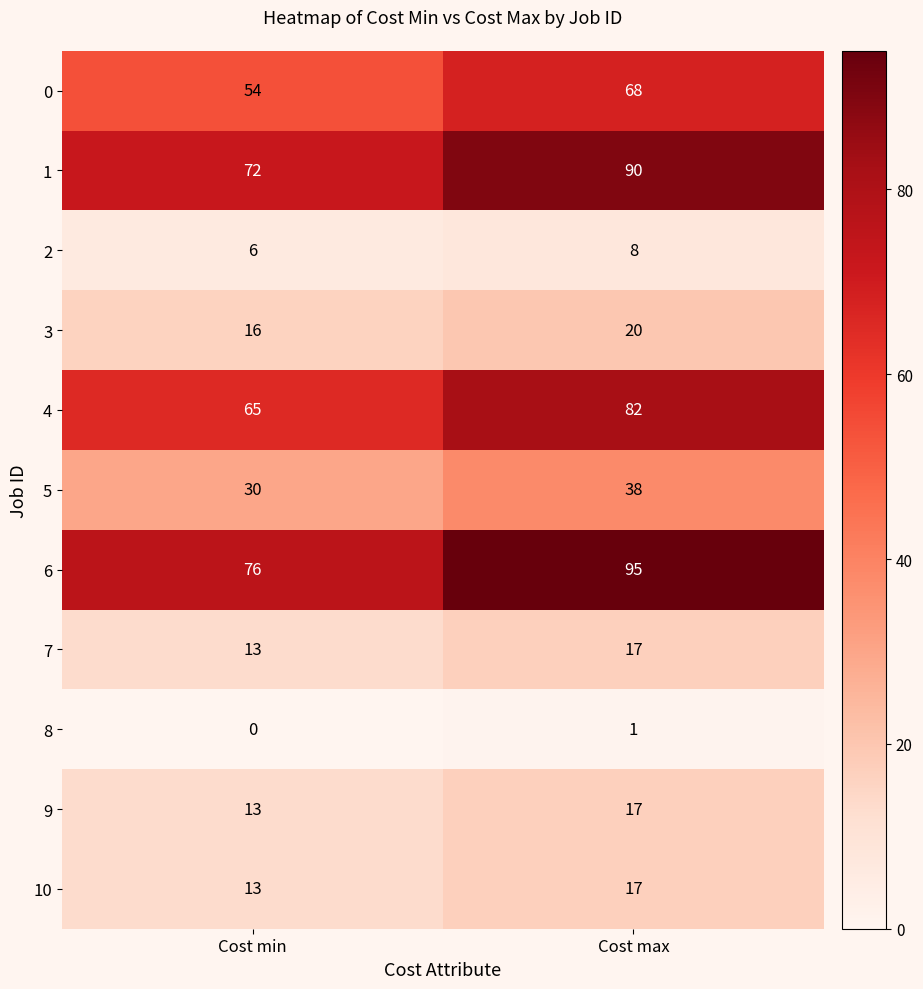

What is the average value of the 7 series?

15